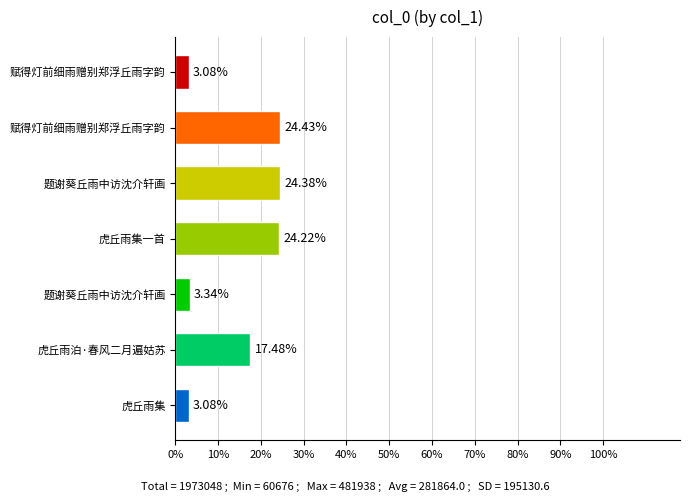

List the labels in order of value, largest first.

赋得灯前细雨赠别郑浮丘雨字韵, 题谢葵丘雨中访沈介轩画, 虎丘雨集一首, 虎丘雨泊·春风二月遍姑苏, 题谢葵丘雨中访沈介轩画, 虎丘雨集, 赋得灯前细雨赠别郑浮丘雨字韵